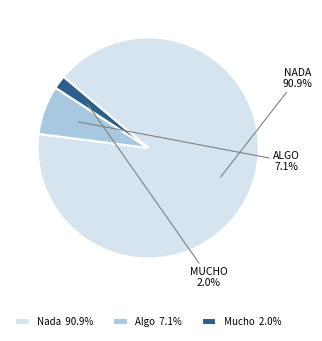

Is it true that Algo is 13% of the pie?

False